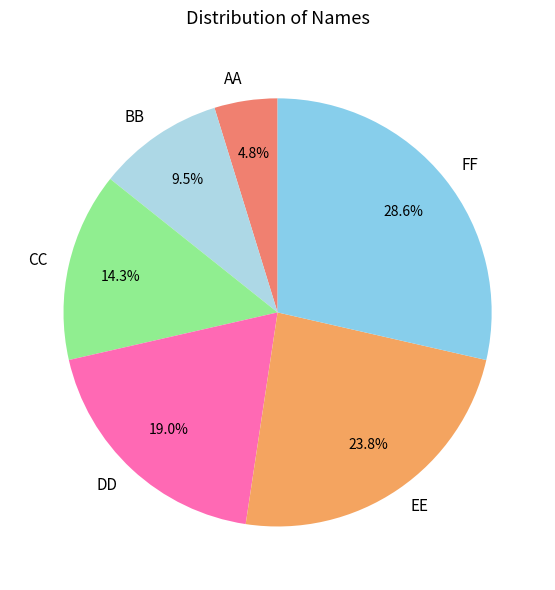

The BB slice represents 1% of the pie. True or false?

False